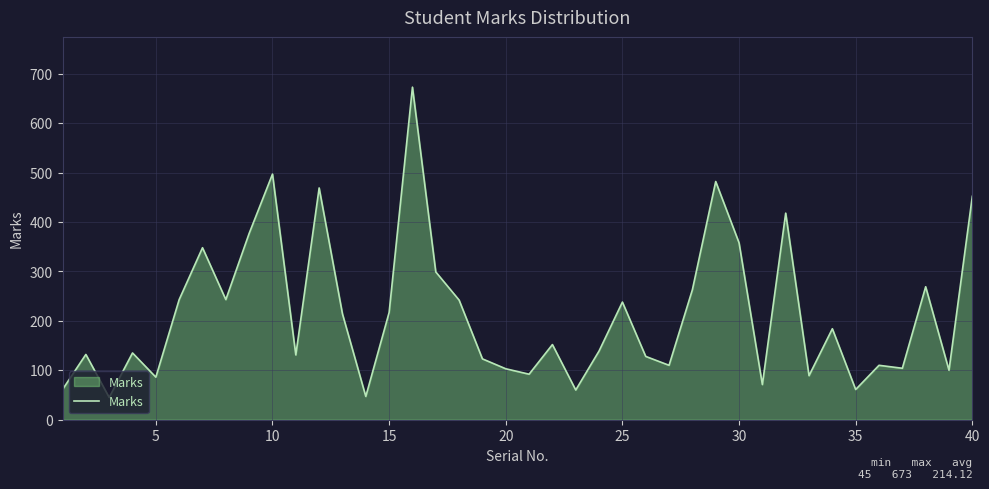

What is the greatest value displayed?

673